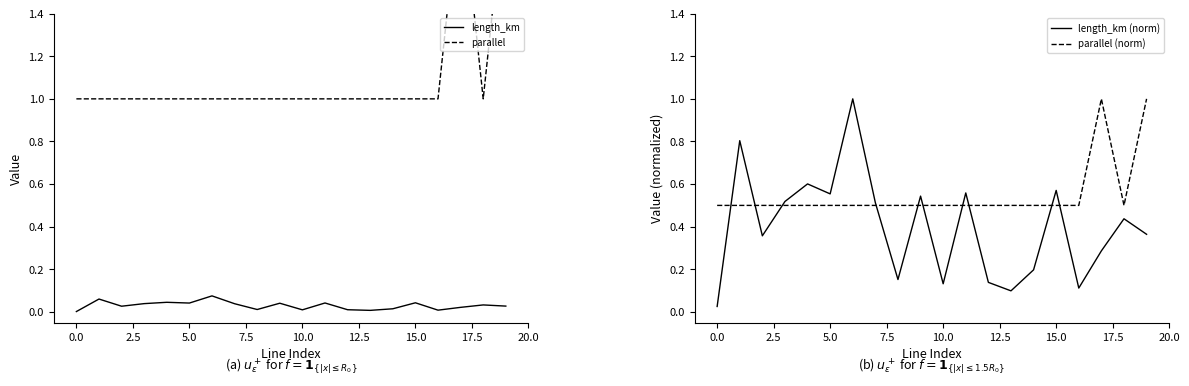

In length_km, how many points are lower than both neighbors (excluding endpoints)?

6